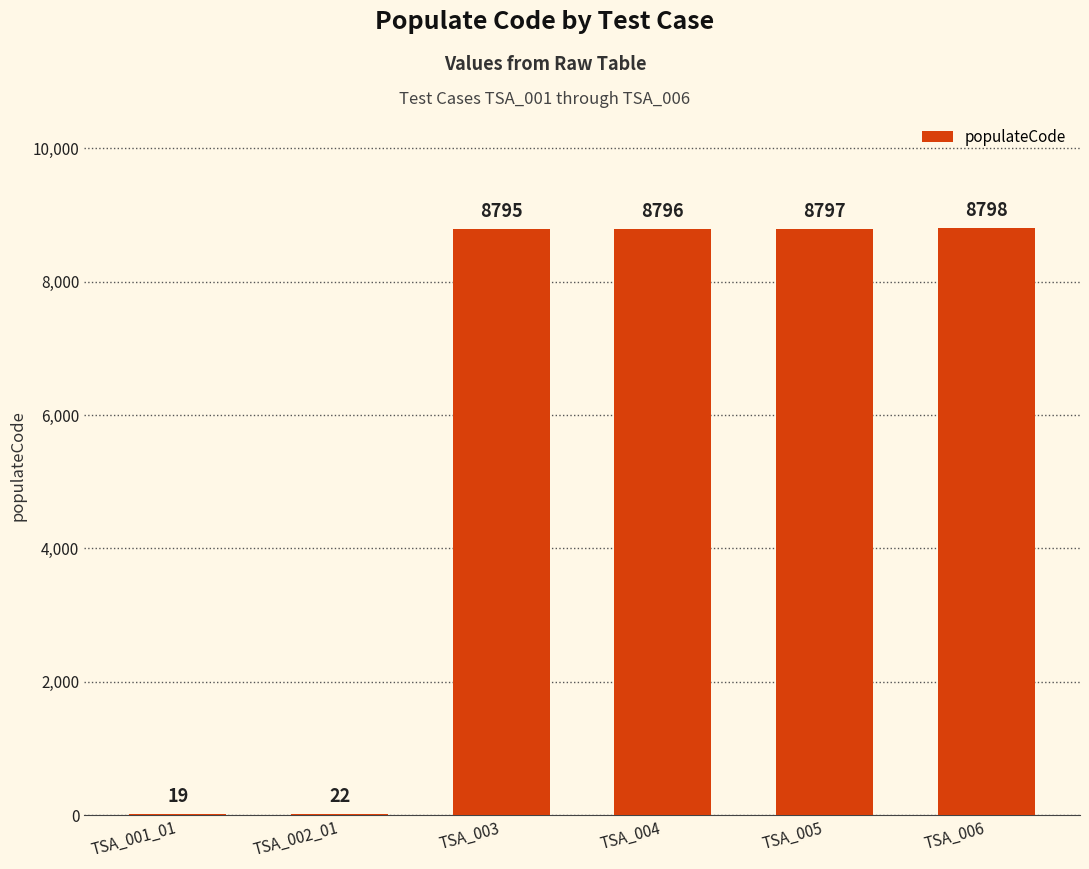

What is the greatest value displayed?

8798